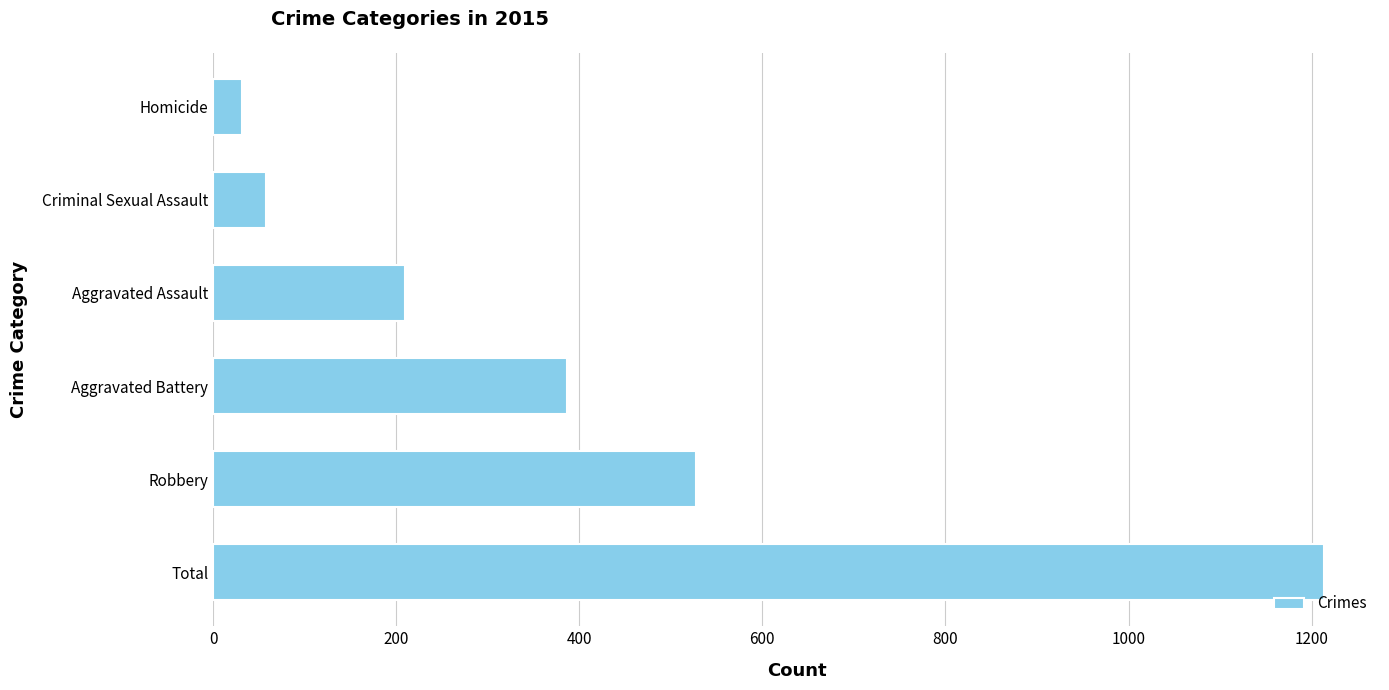

Are the bars horizontal?

Yes